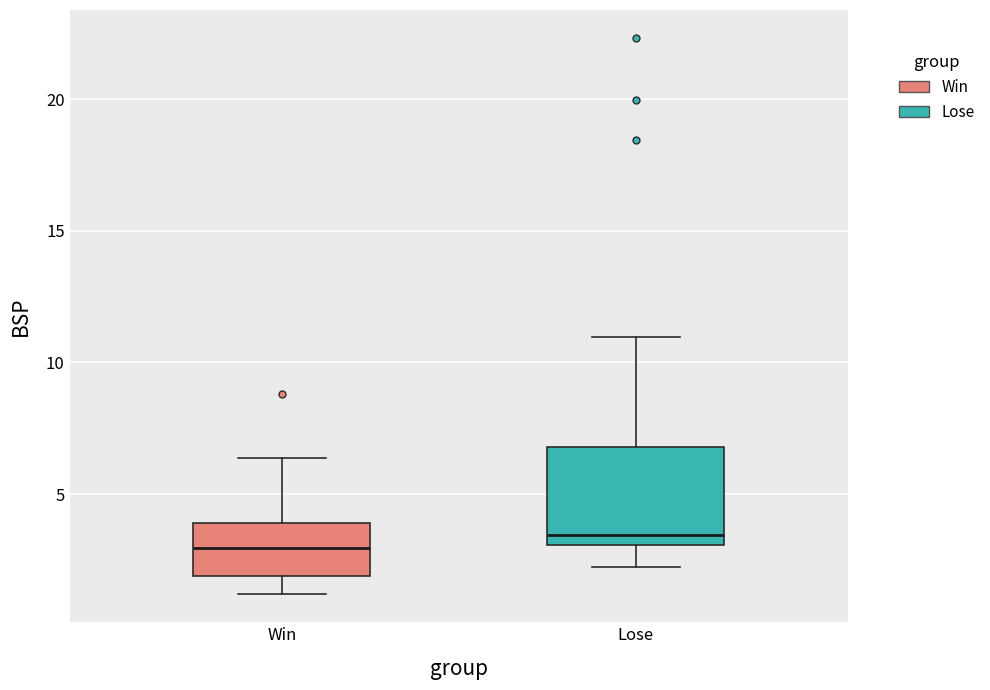

Reading left to right, read every box against the y-axis: the position of its median line, the range the box covers, and the ends of its whiskers. The values are not printed on the chart, so give them approximately, as read against the axis.

Win: median 3.0, box 2.0 to 4.0, whiskers 1.0 to 6.5
Lose: median 3.5, box 3.0 to 7.0, whiskers 2.0 to 11.0